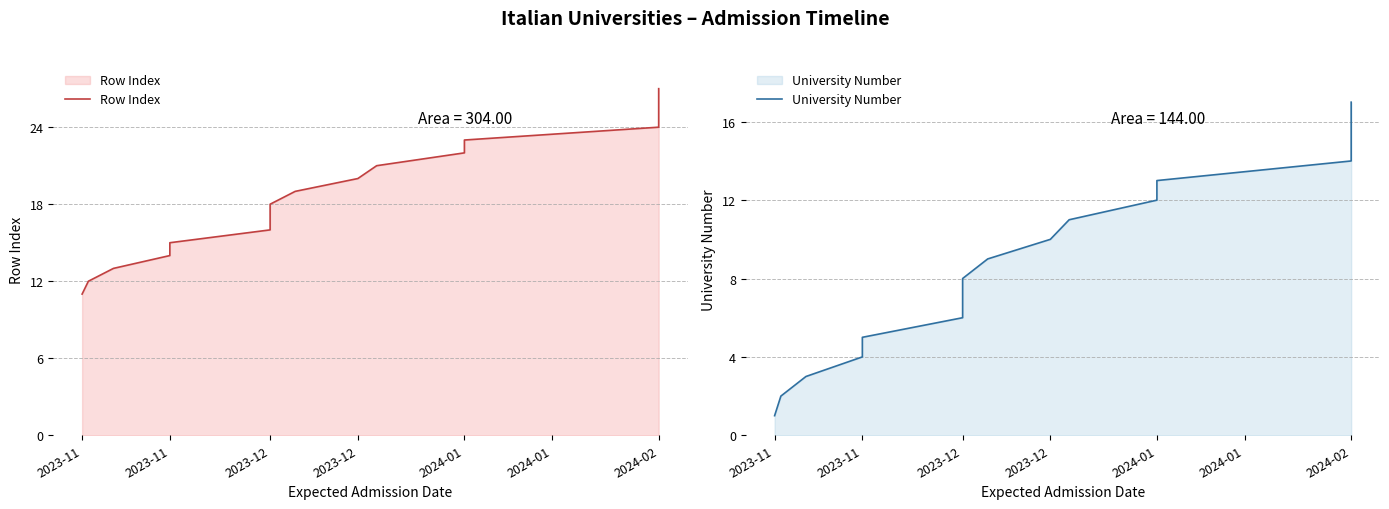

What is the difference between the University Number values at 2023-11 and 2024-02?

12